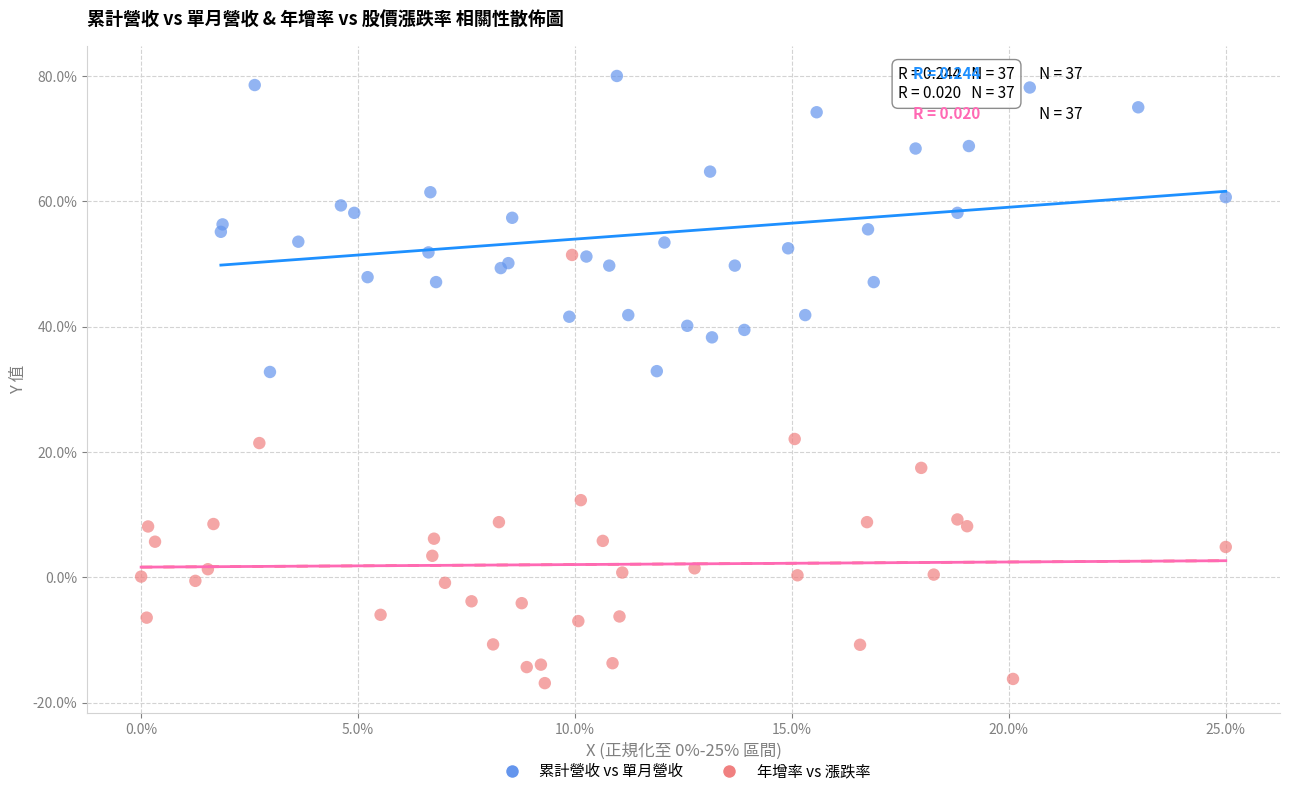

Which series has the largest Y range (max minus min)?

年增率 vs 漲跌率